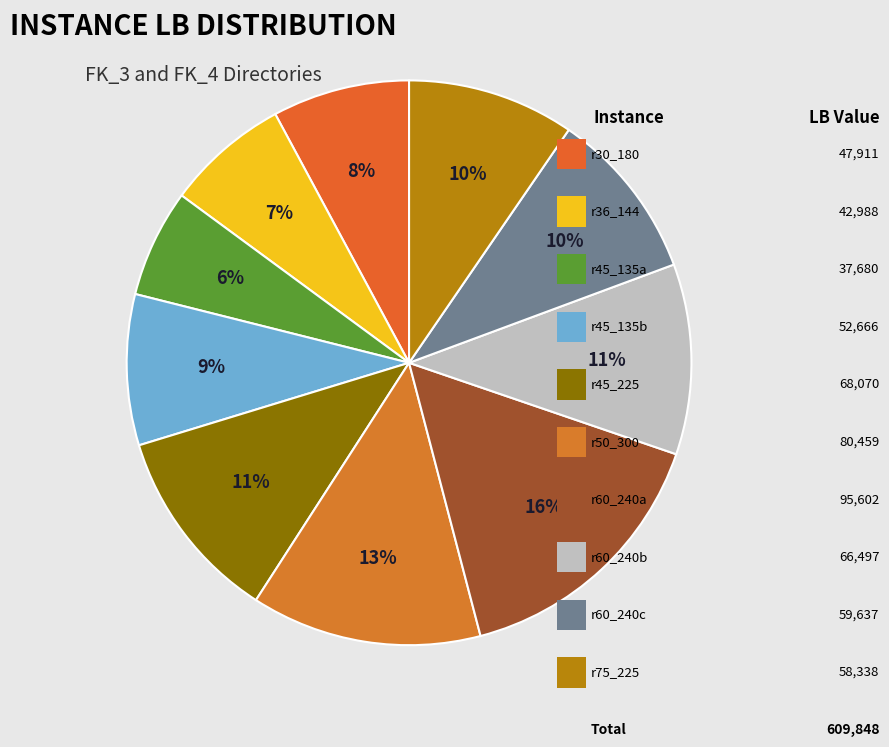

Count the number of slices in the pie.

10